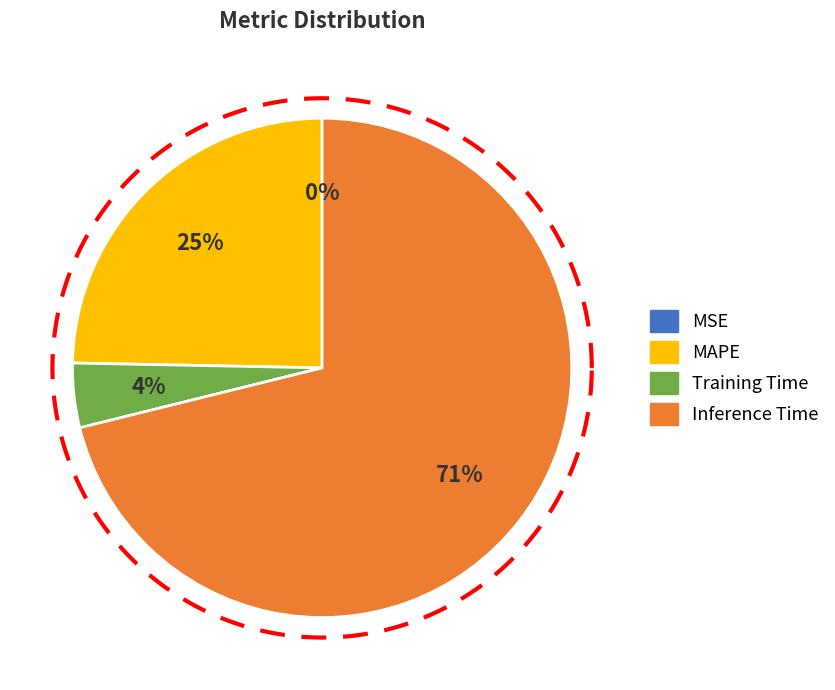

The Inference Time slice represents 71% of the pie. True or false?

True